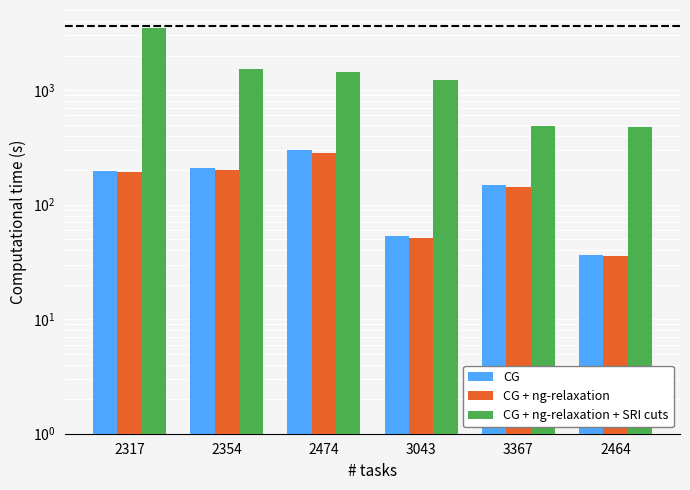

Reading left to right, transcribe all the data shown in this chart.

CG: 196.5	208.5	297.5	53.0	148.5	36.3
CG + ng-relaxation: 191.0	202.0	284.0	51.2	141.5	35.5
CG + ng-relaxation + SRI cuts: 3500.0	1541.5	1430.1	1215.5	487.7	477.9